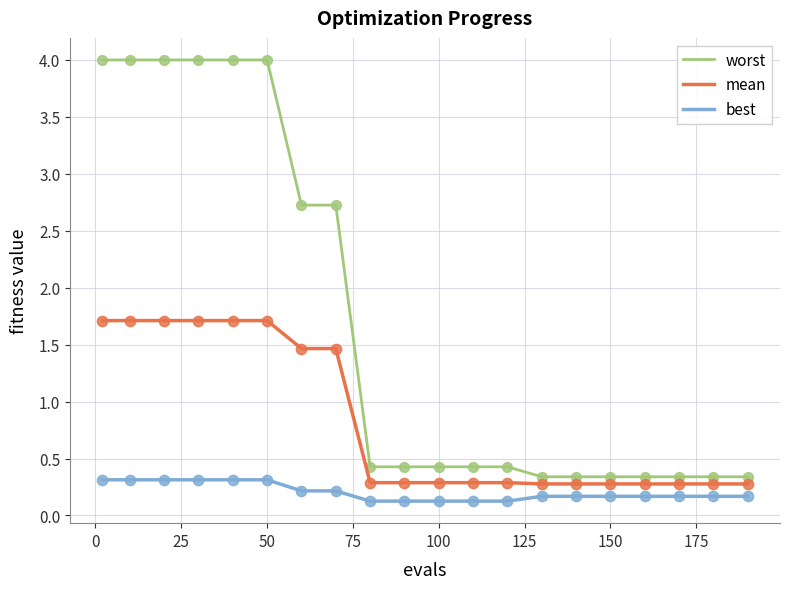

Which series has the largest total across all categories?

worst